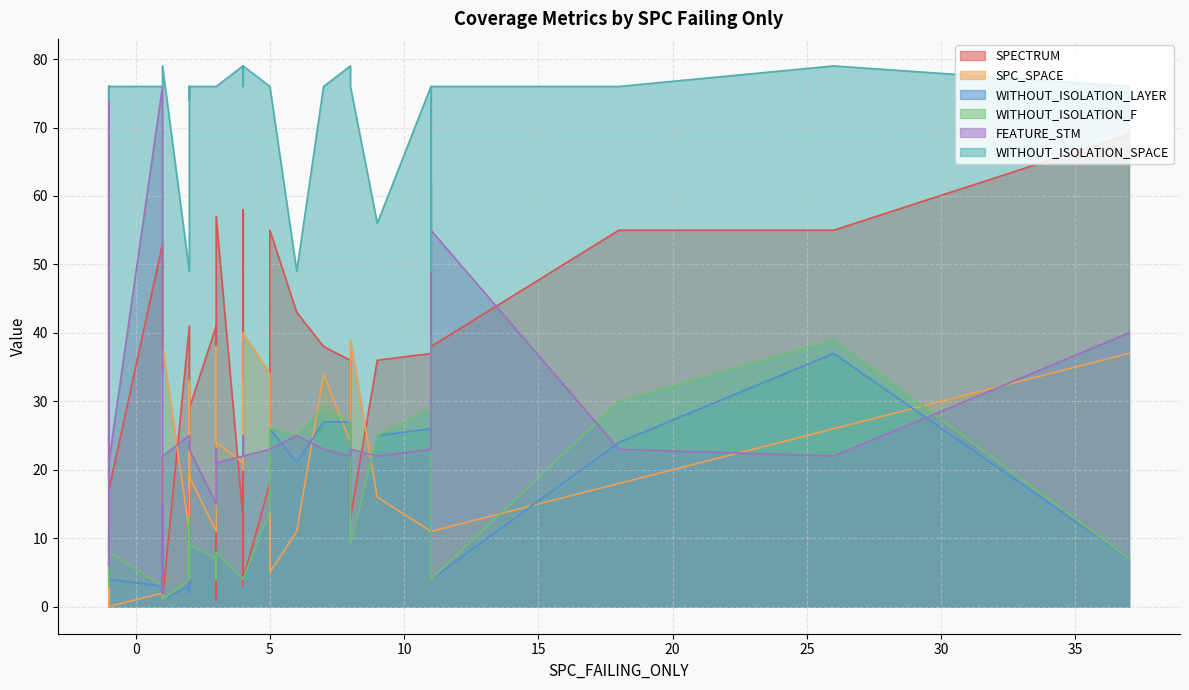

List the series in order of their peak value, highest first.

WITHOUT_ISOLATION_SPACE, FEATURE_STM, SPECTRUM, SPC_SPACE, WITHOUT_ISOLATION_F, WITHOUT_ISOLATION_LAYER